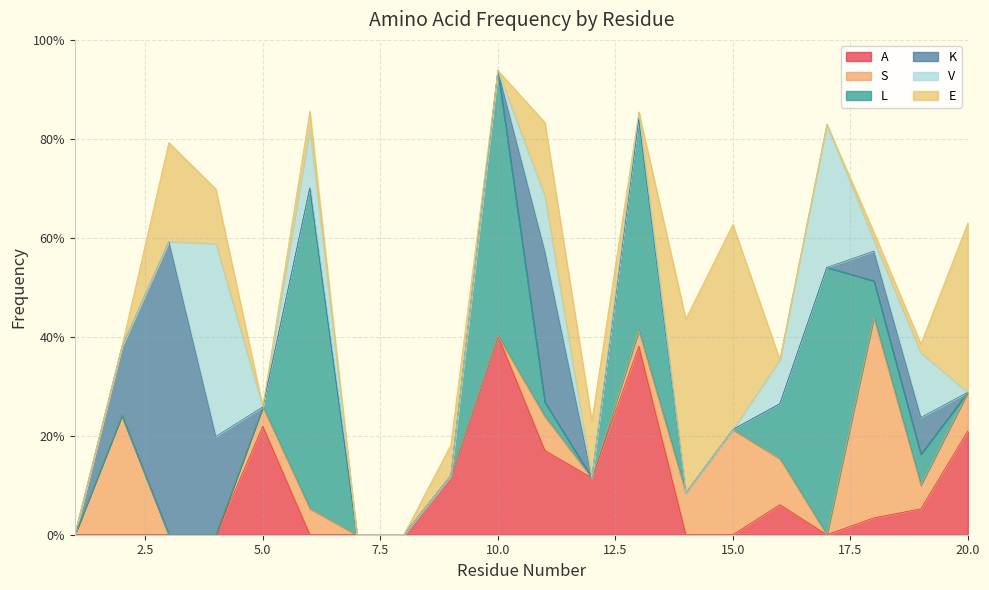

How many lines are shown in the chart?

6